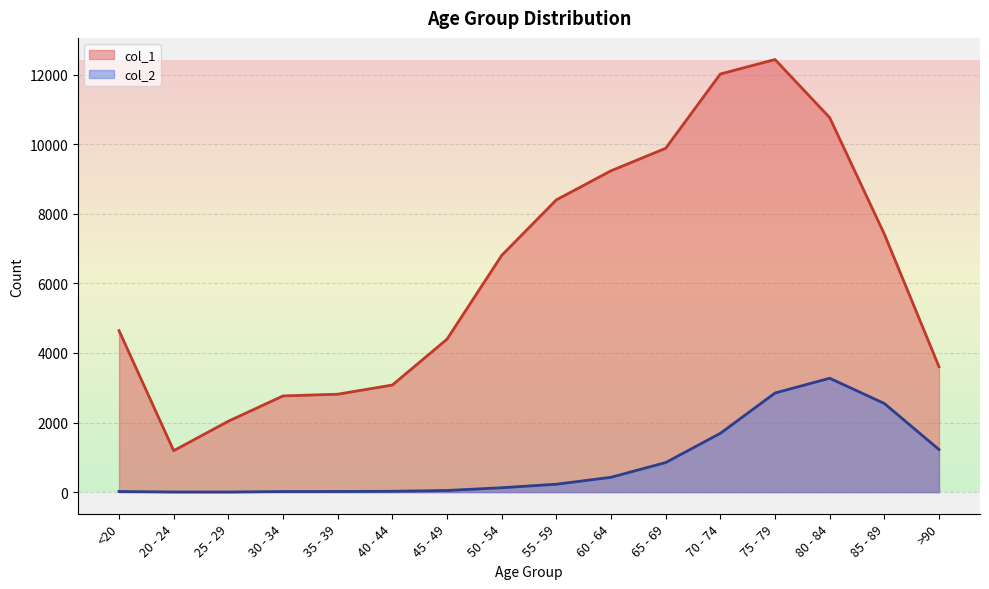

What is the value of the col_2 point at the 5th from the left?

18